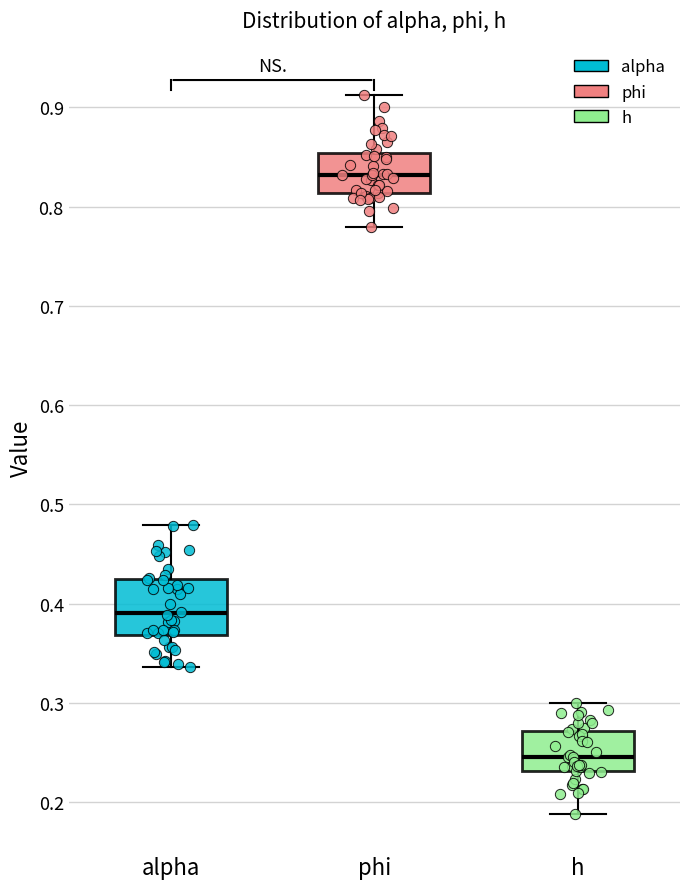

Which box is the tallest, from its lower edge to its upper edge?

alpha